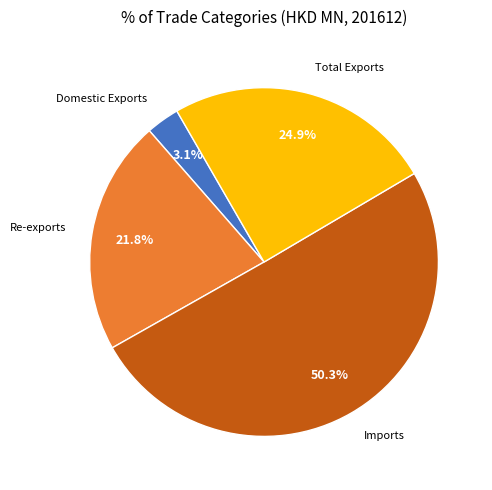

To the nearest percent, what portion does Re-exports represent?

22%